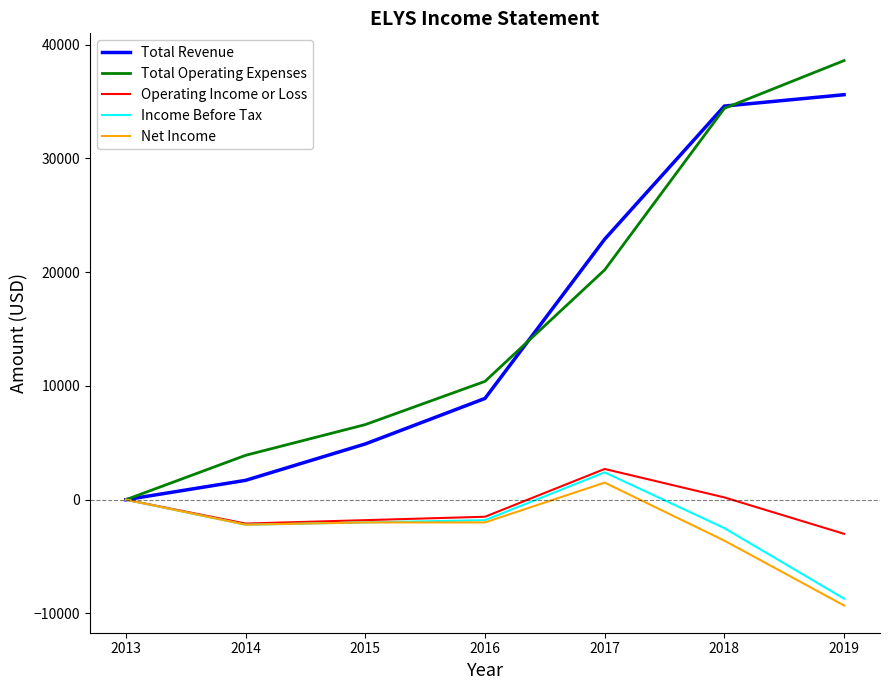

What is the spread (max minus min) of values at 2019?

47900